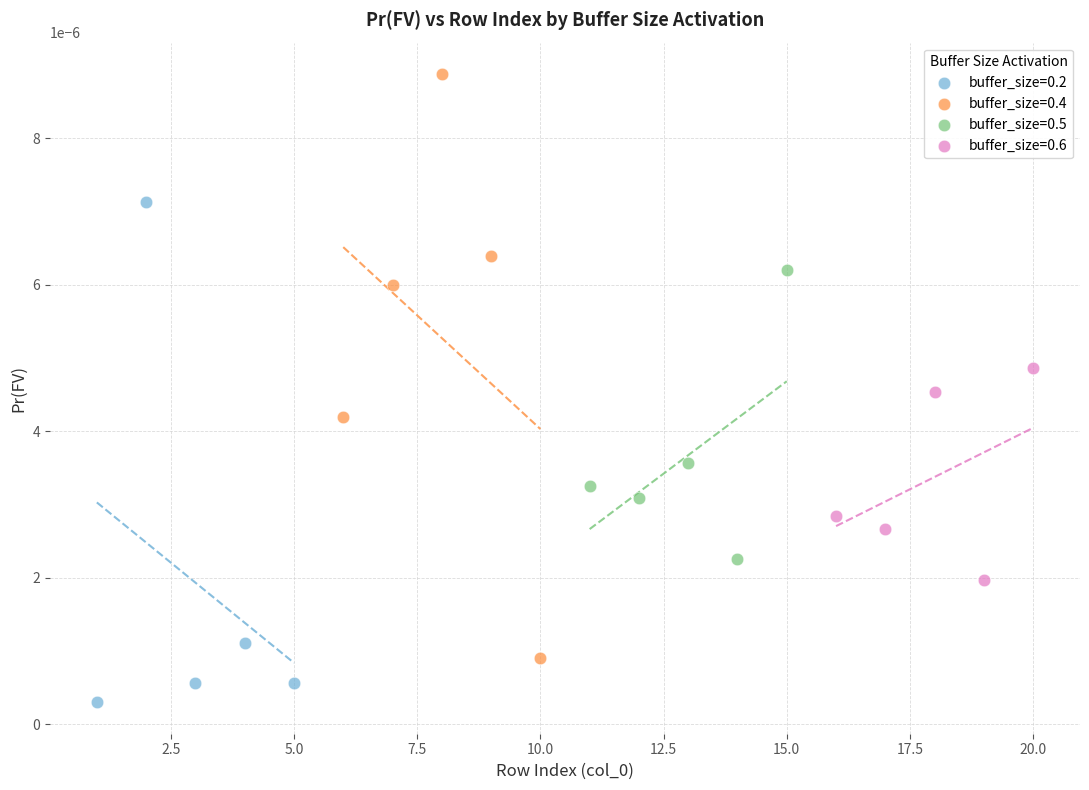

Which series reaches the minimum Y coordinate?

buffer_size=0.2